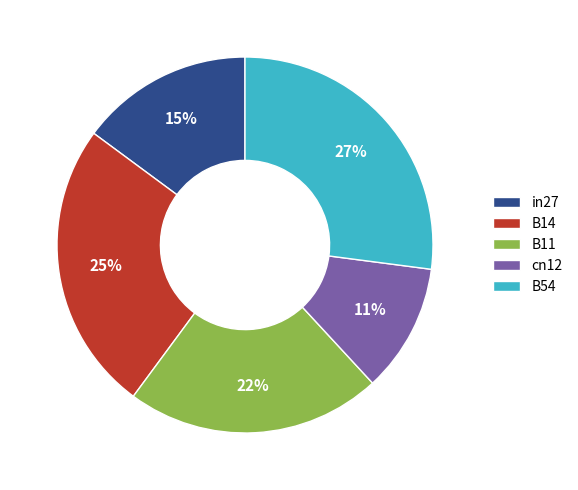

What is the smallest slice in the pie chart?

cn12